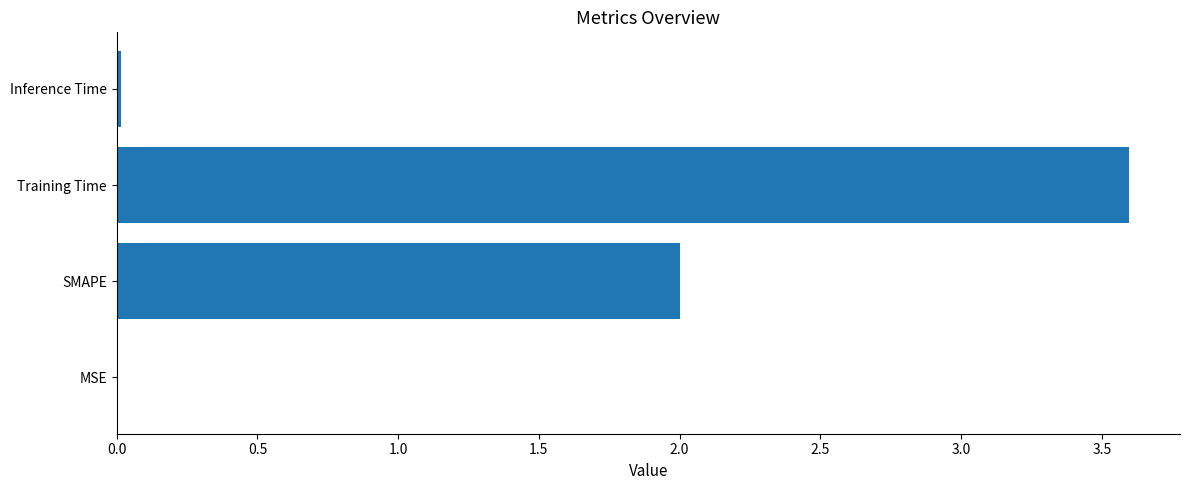

True or false: the data shows 3.3 at SMAPE.

False